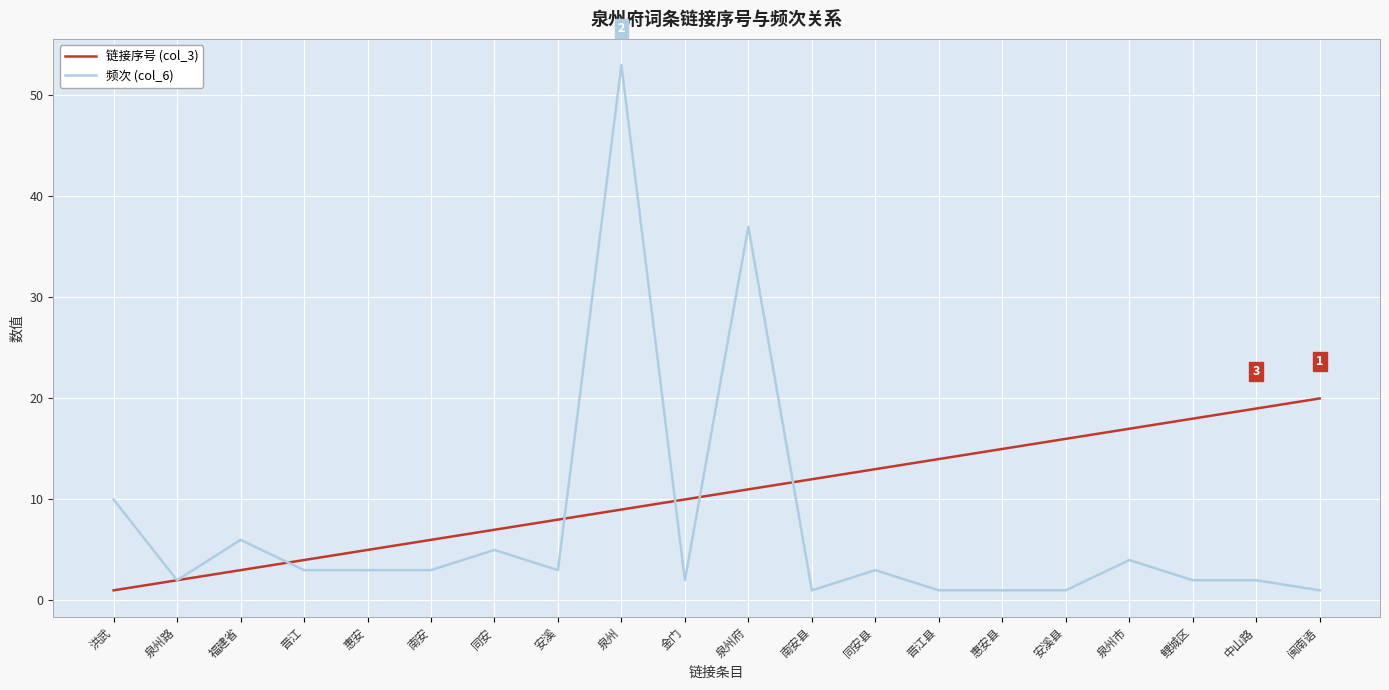

Which series has the widest spread of values?

频次 (col_6)